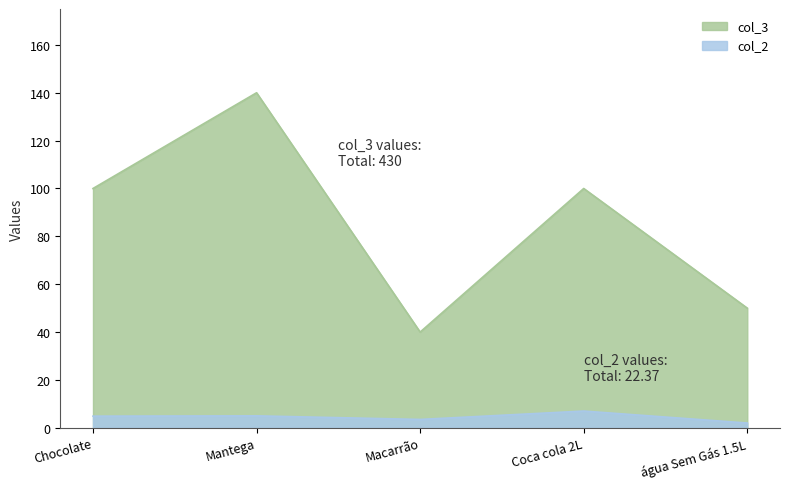

True or false: col_3 and col_2 intersect in this chart.

False